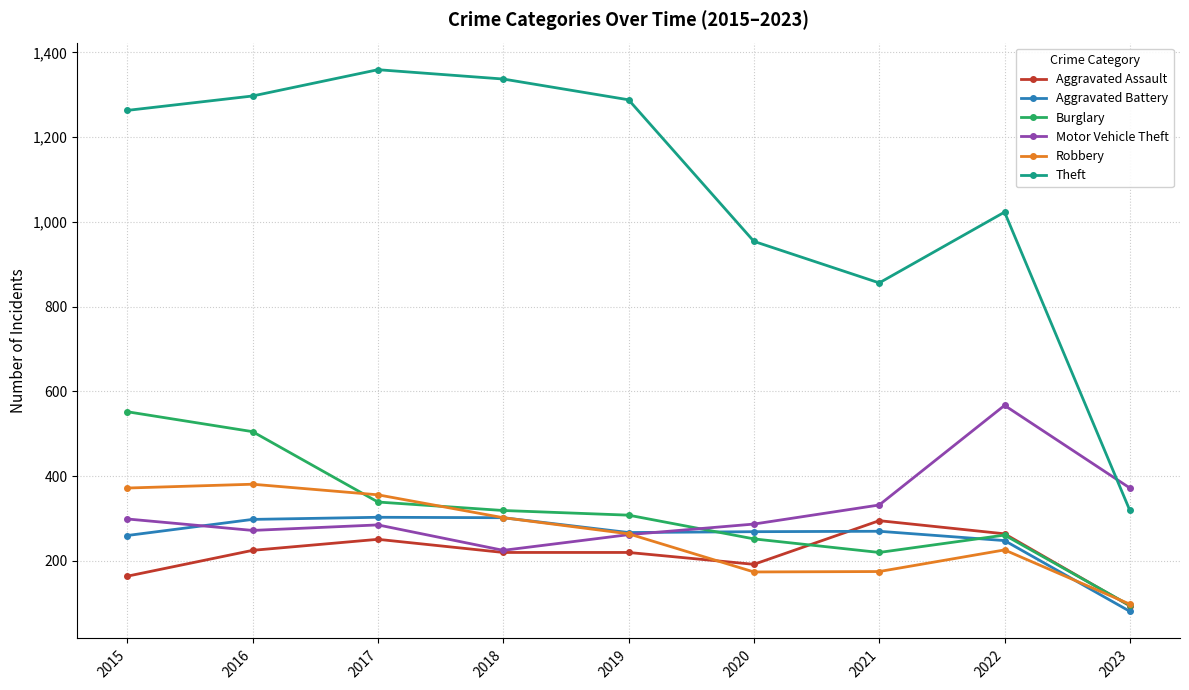

What is the minimum value shown in the chart?

81